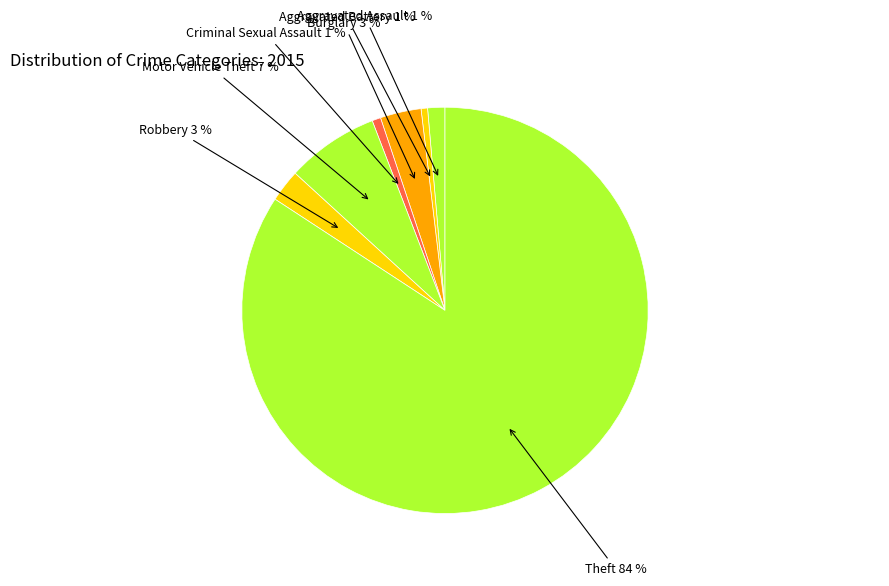

How many segments does this pie chart have?

7